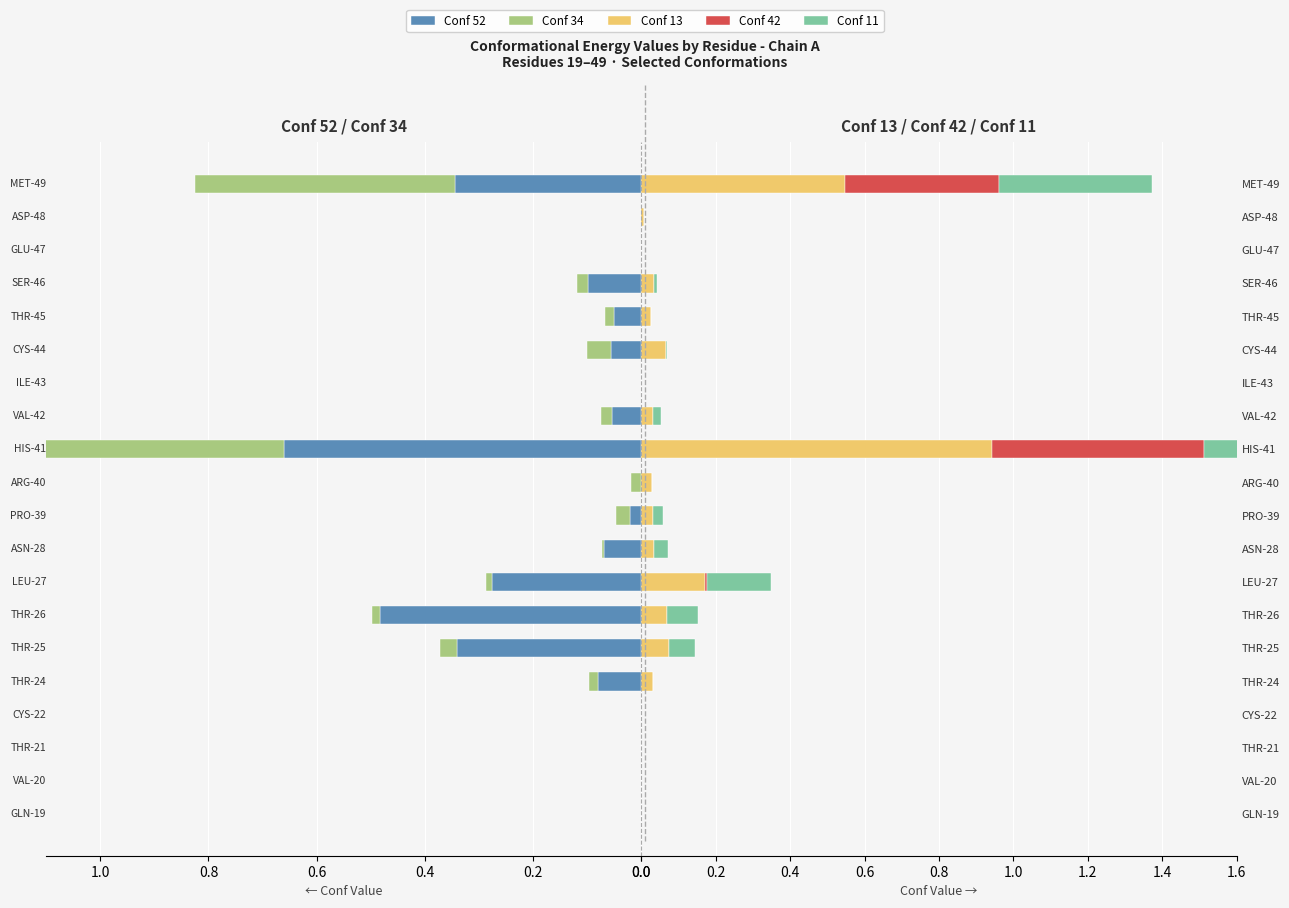

Reading left to right, extract all data points from this chart.

Conf 52: 0.0	0.0	0.0	0.0	0.1	0.3	0.5	0.3	0.1	0.0	0.0	0.7	0.1	0.0	0.1	0.1	0.1	0.0	0.0	0.3
Conf 34: 0.0	0.0	0.0	0.0	0.0	0.0	0.0	0.0	0.0	0.0	0.0	0.8	0.0	0.0	0.0	0.0	0.0	0.0	0.0	0.5
Conf 13: 0.0	0.0	0.0	0.0	0.0	0.1	0.1	0.2	0.0	0.0	0.0	0.9	0.0	0.0	0.1	0.0	0.0	0.0	0.0	0.5
Conf 42: 0.0	0.0	0.0	0.0	0.0	0.0	0.0	0.0	0.0	0.0	0.0	0.6	0.0	0.0	0.0	0.0	0.0	0.0	0.0	0.4
Conf 11: 0.0	0.0	0.0	0.0	0.0	0.1	0.1	0.2	0.0	0.0	0.0	0.5	0.0	0.0	0.0	0.0	0.0	0.0	0.0	0.4